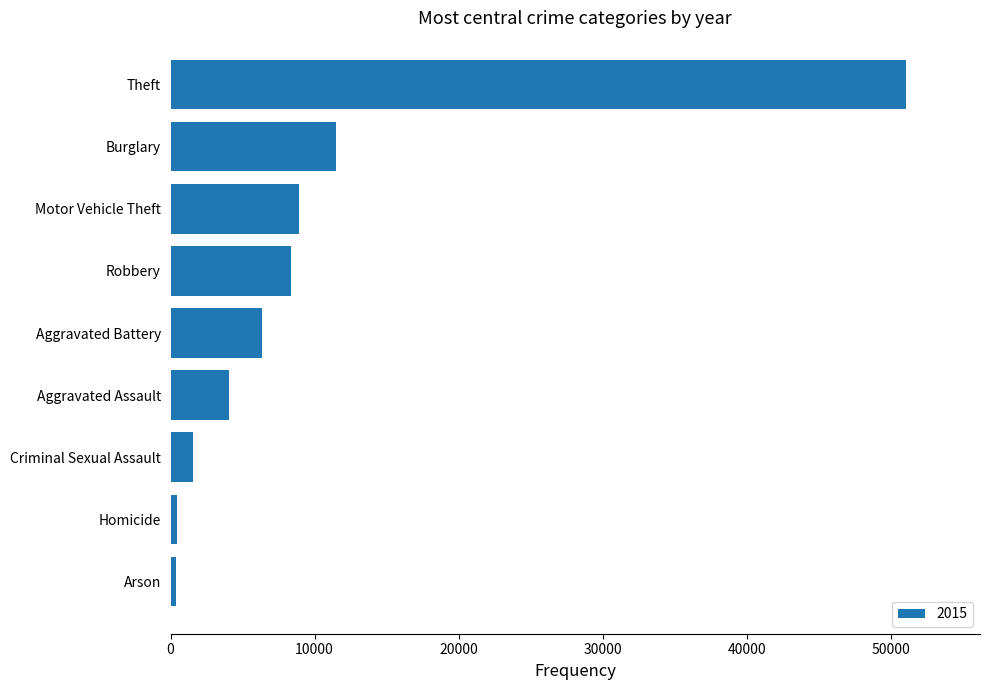

Where is the data nearest to the value 25751?

Burglary